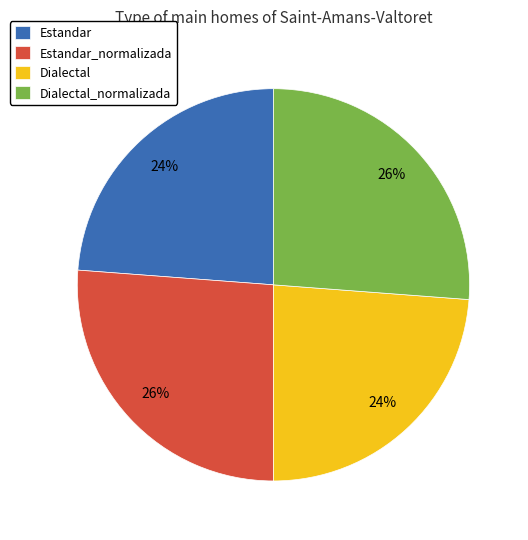

Is there any slice that represents more than half of the pie?

No